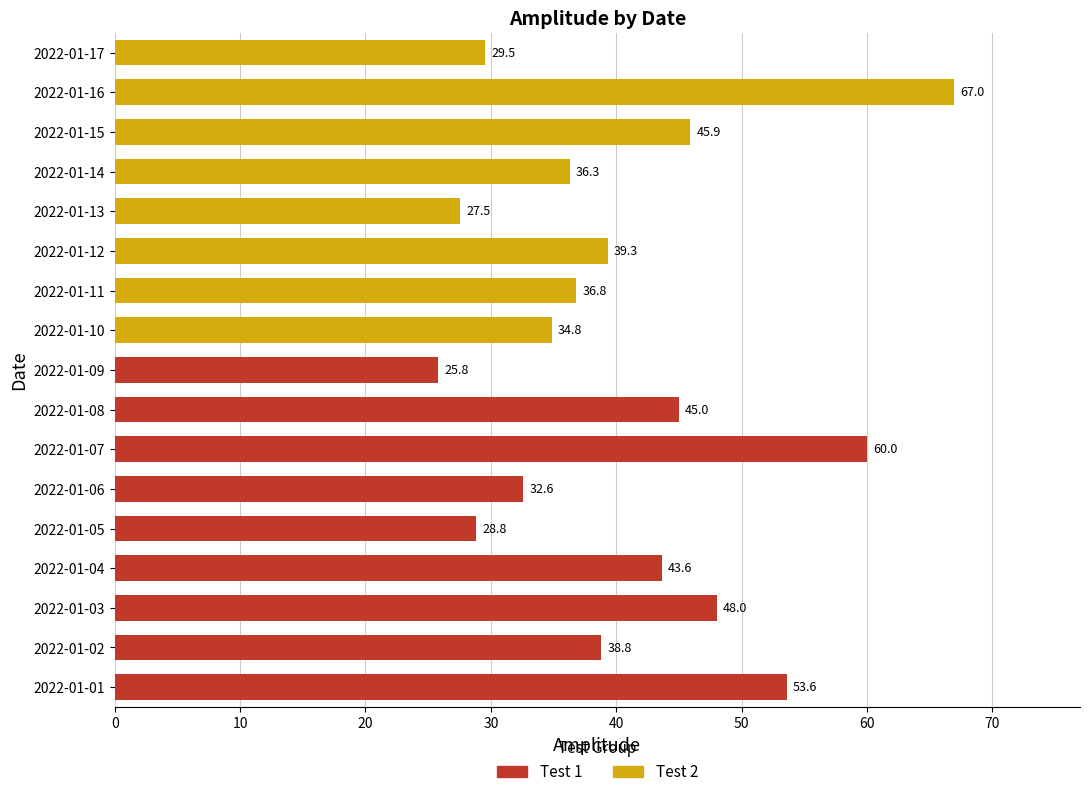

Approximately how many times larger is the value at 2022-01-13 compared to 2022-01-12?

0.7